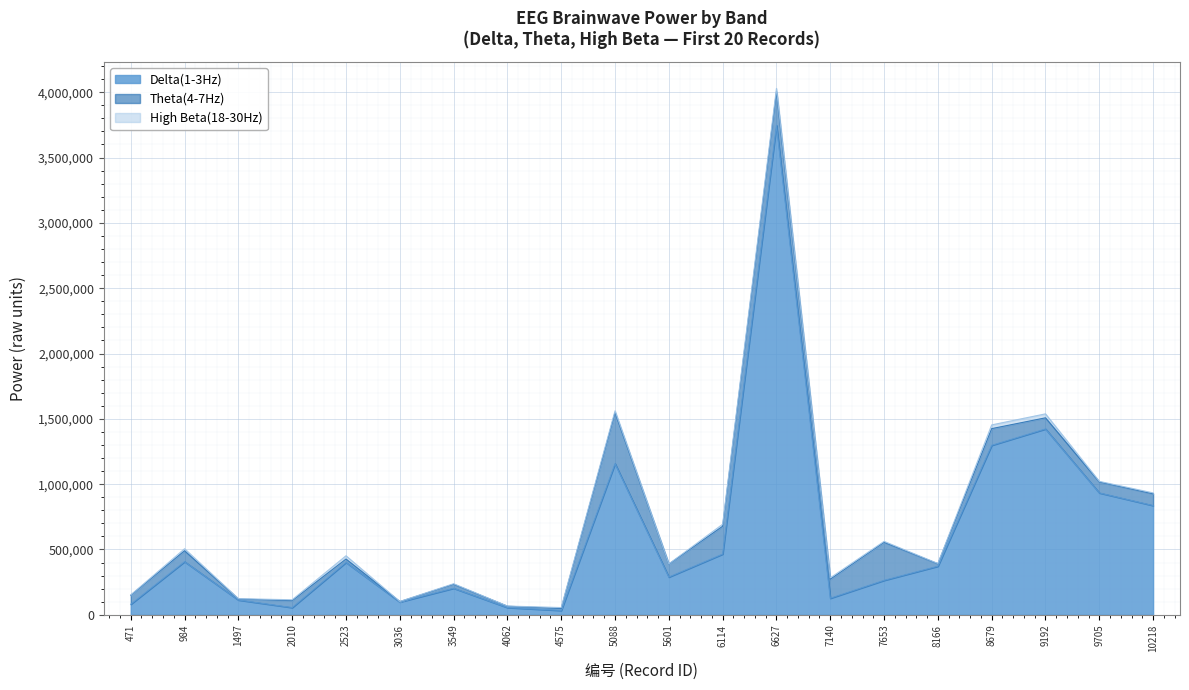

Which category has the lowest value in the Delta(1-3Hz) series?

4575